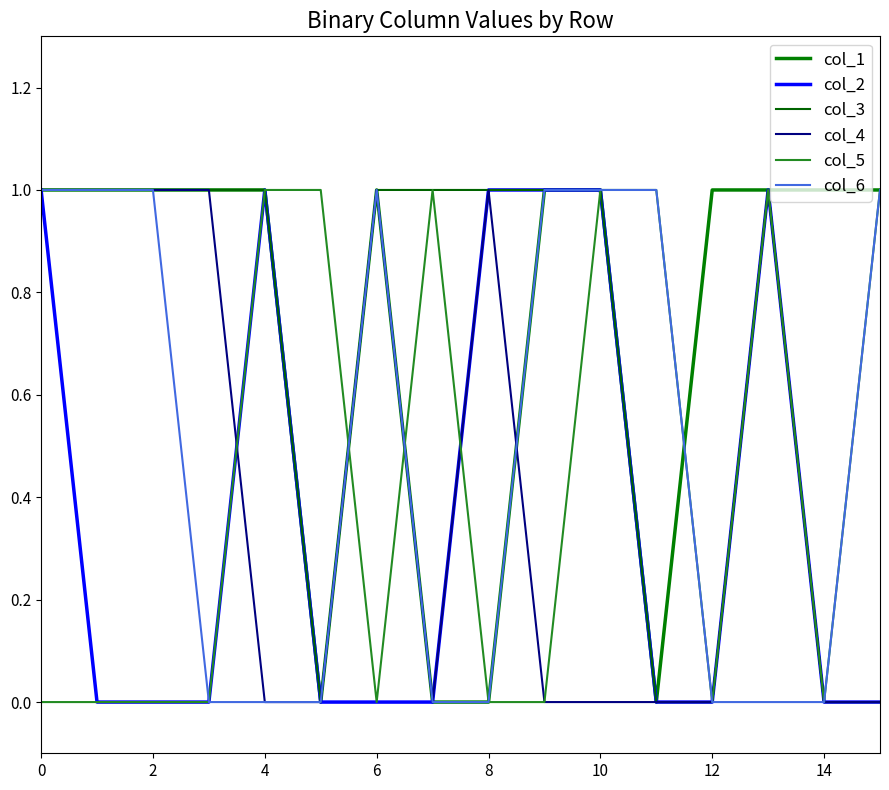

How many times do col_3 and col_5 cross each other?

1